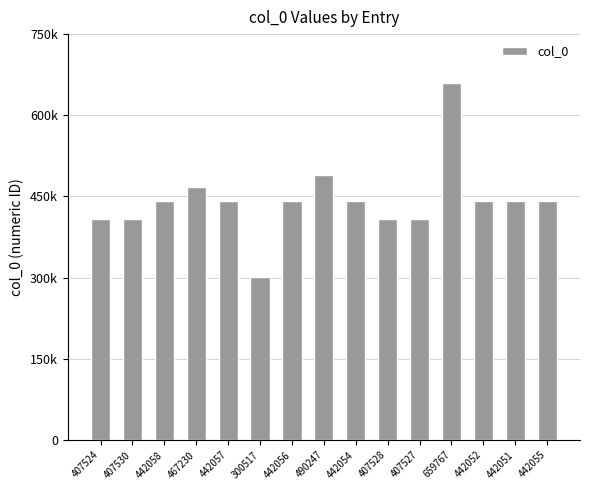

Are the bars horizontal?

No